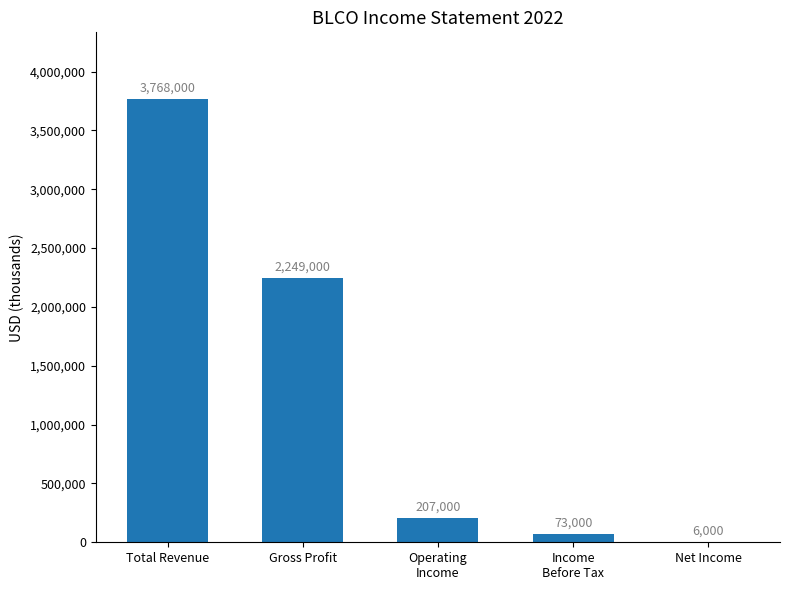

Count the number of categories in the chart.

5